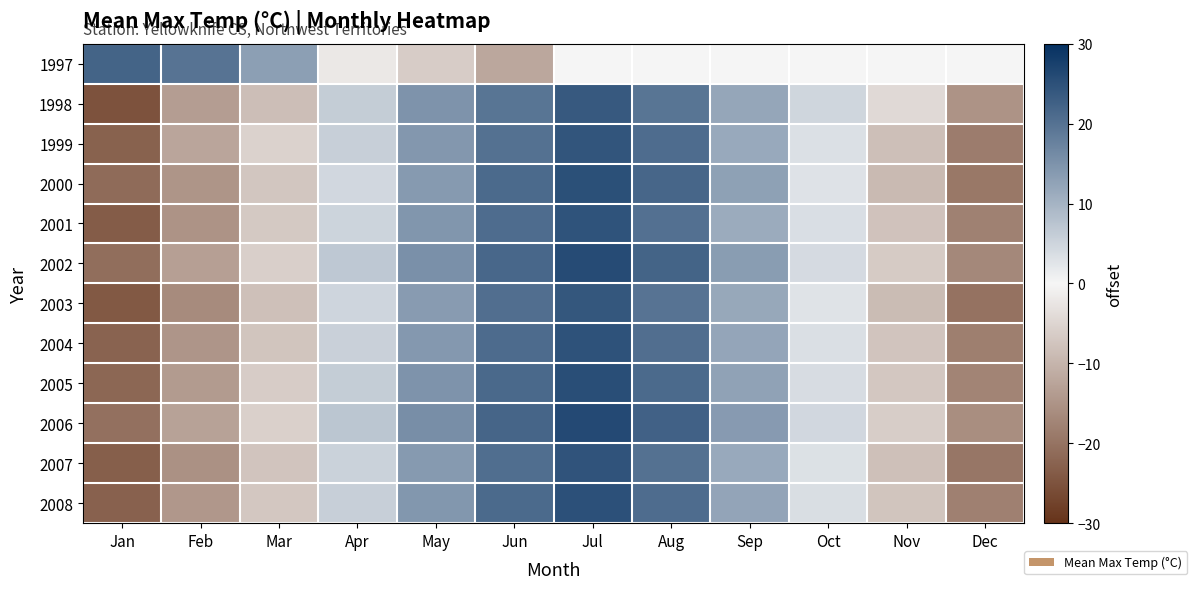

At which category does the chart reach its minimum across all series?

Jan